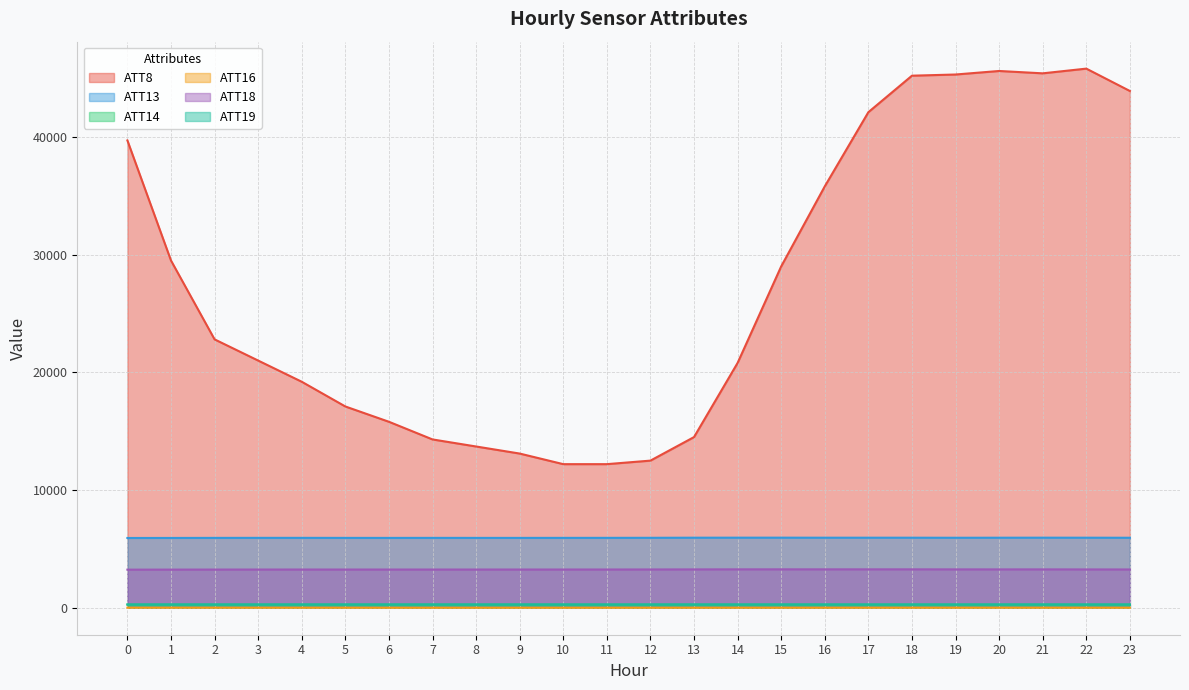

How many data points does each series have?

24